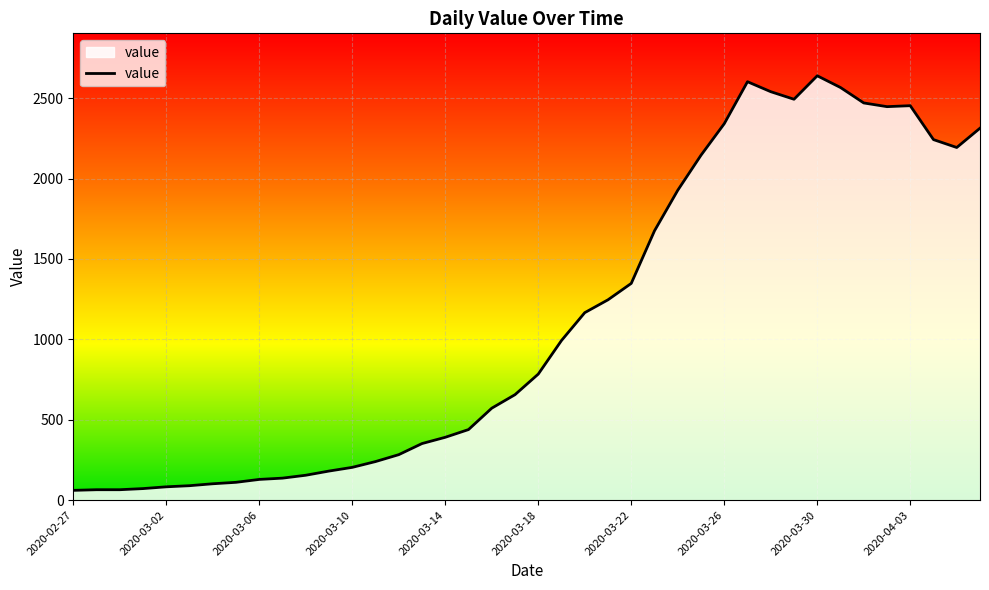

How many lines are shown in the chart?

1